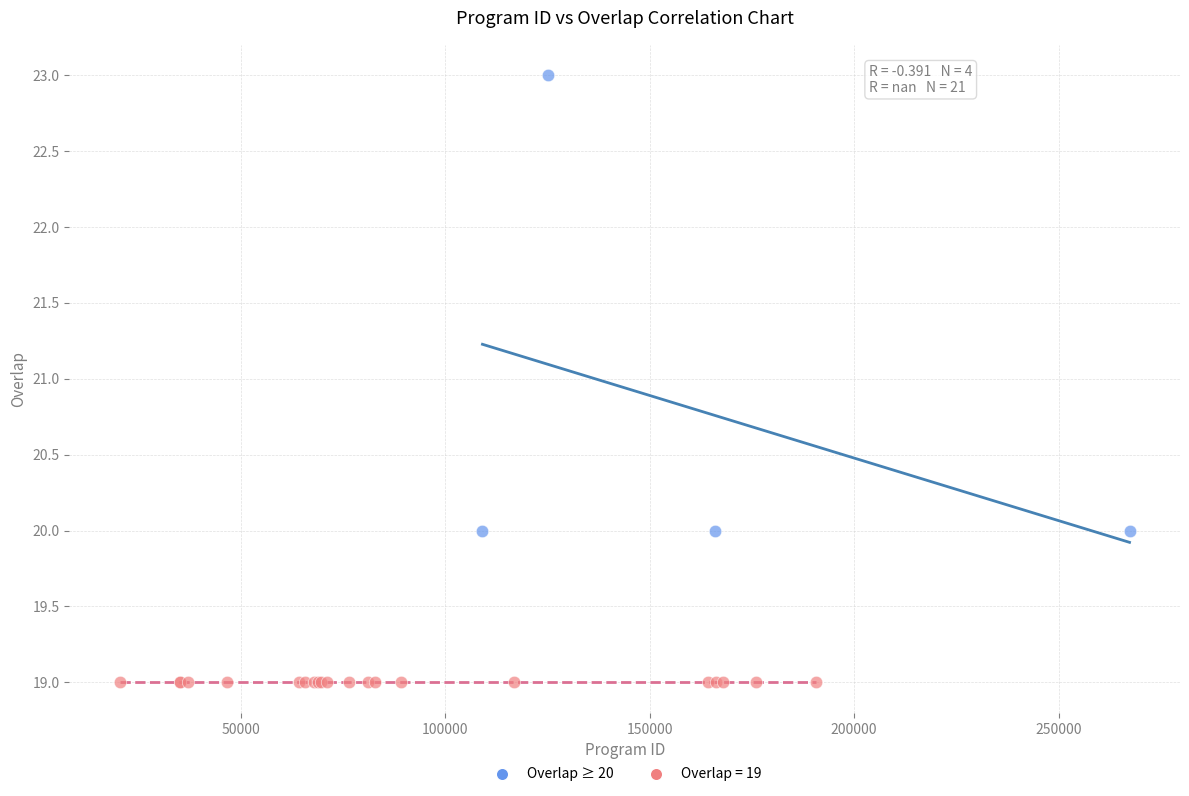

Which series contains the highest Y value?

Overlap ≥ 20